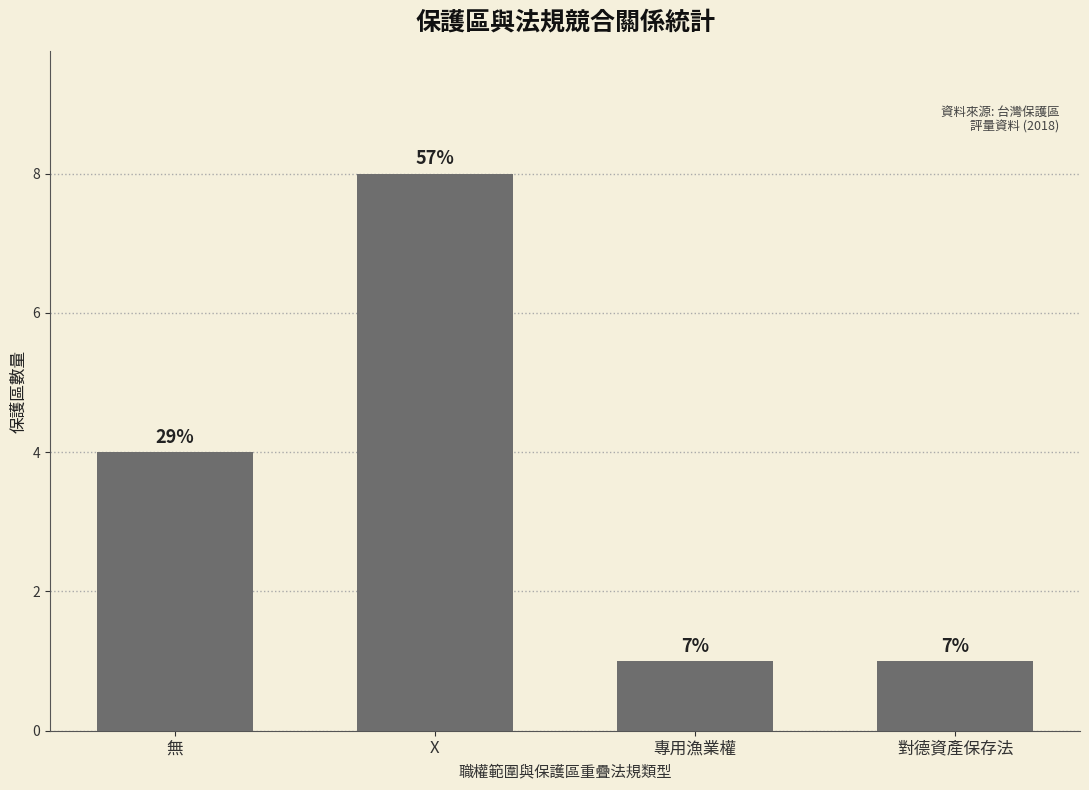

What position from the right is X?

3